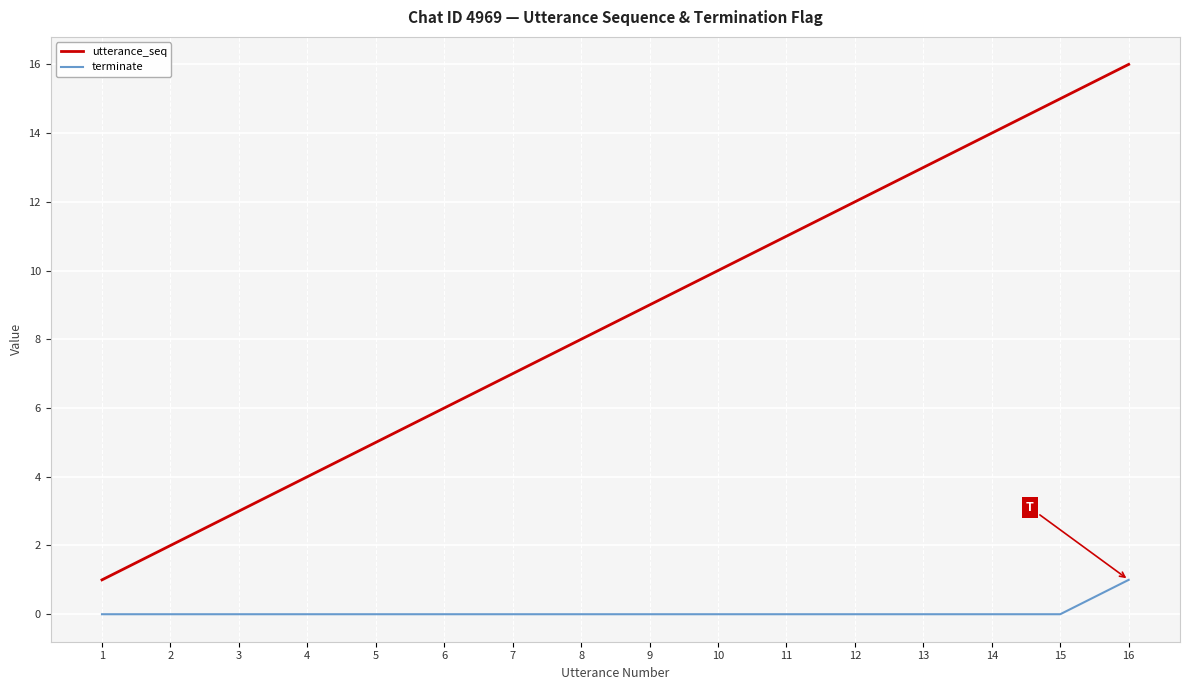

Does the chart display data point markers on the line(s)?

No